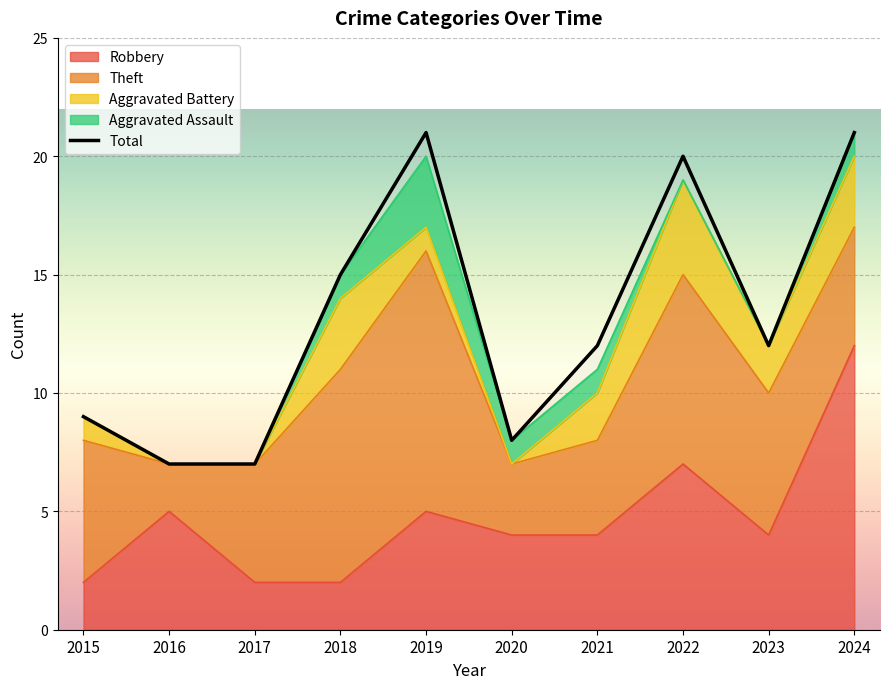

What is the change in value from 2018 to 2019?

+6